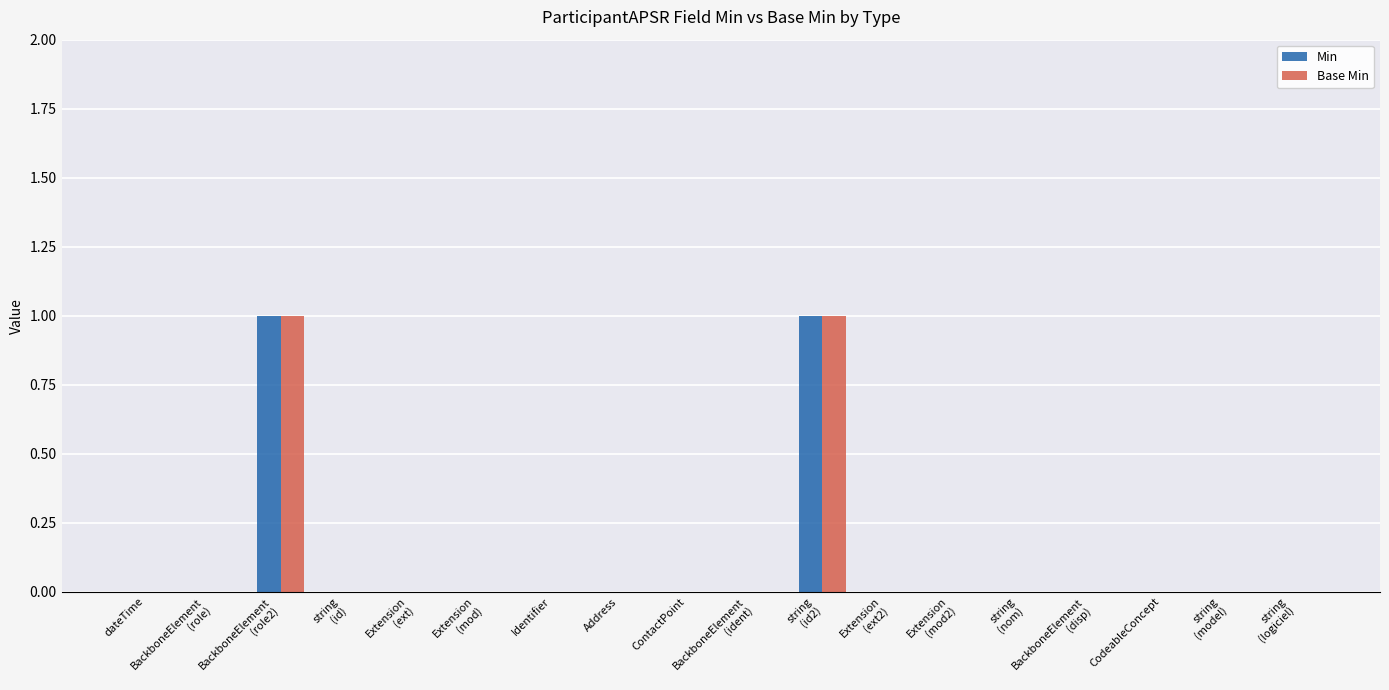

The Min series shows 0 at dateTime. True or false?

True